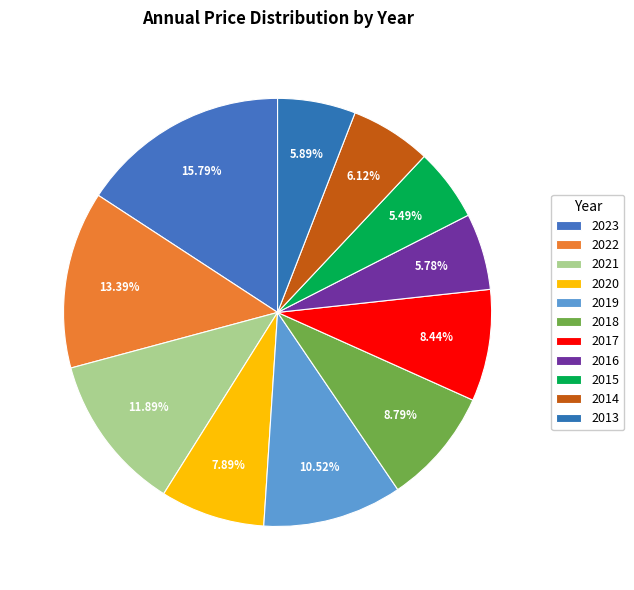

To the nearest percent, what is the average slice percentage?

9%